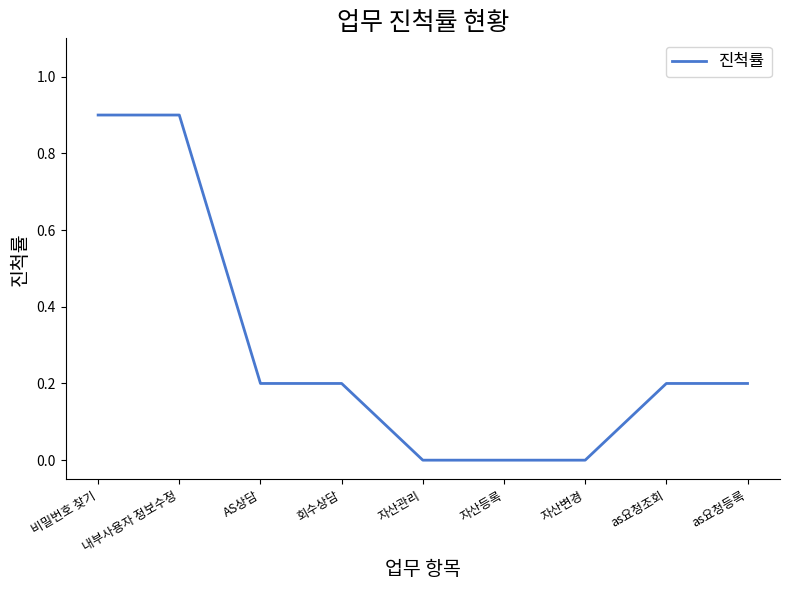

What position from the left is 회수상담?

4